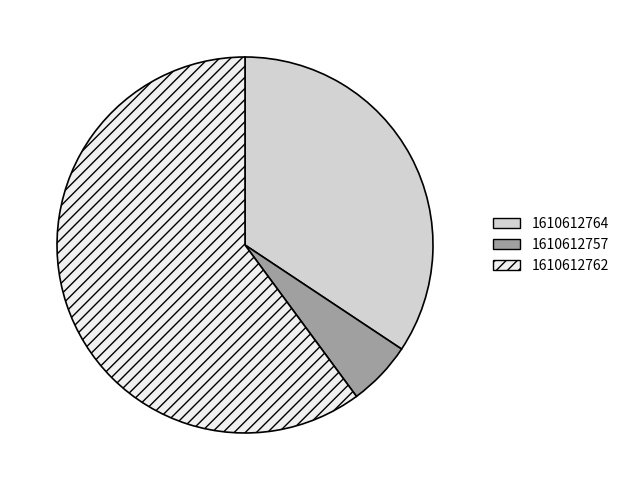

What is the largest slice in the pie chart?

1610612762